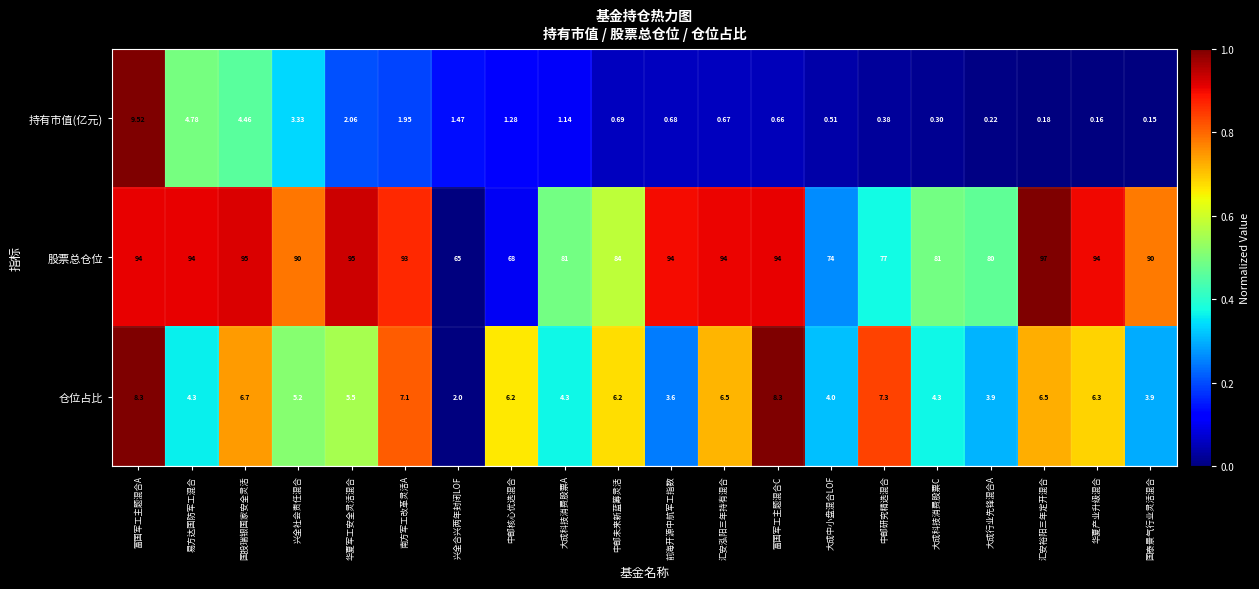

At which category does the chart reach its minimum across all series?

国泰景气行业灵活混合